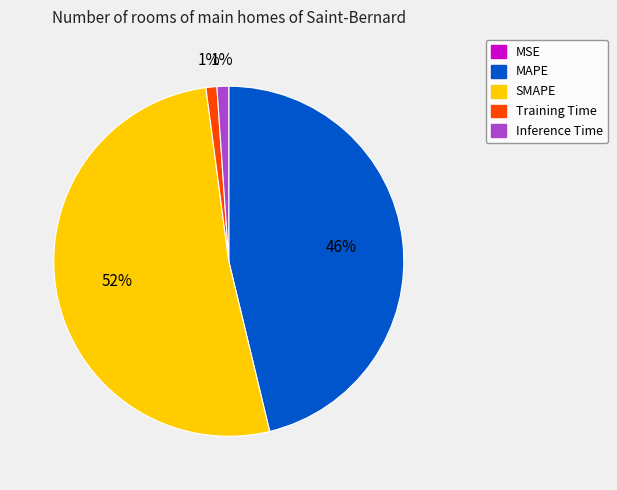

What percentage is the MAPE slice, to the nearest percent?

46%